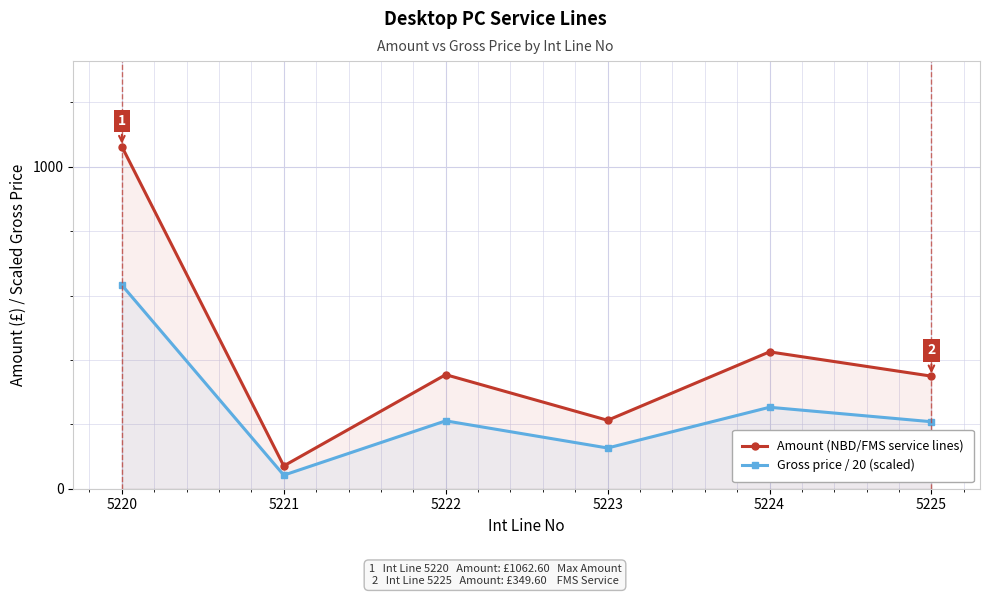

What is the total value across all series at 5224?

678.0